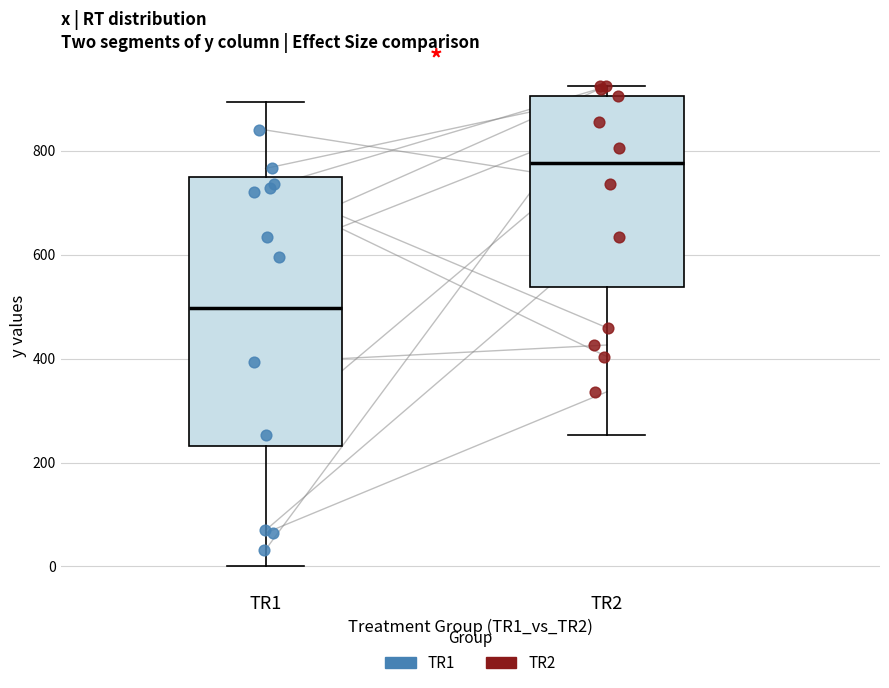

Which box's median line is the highest?

TR2